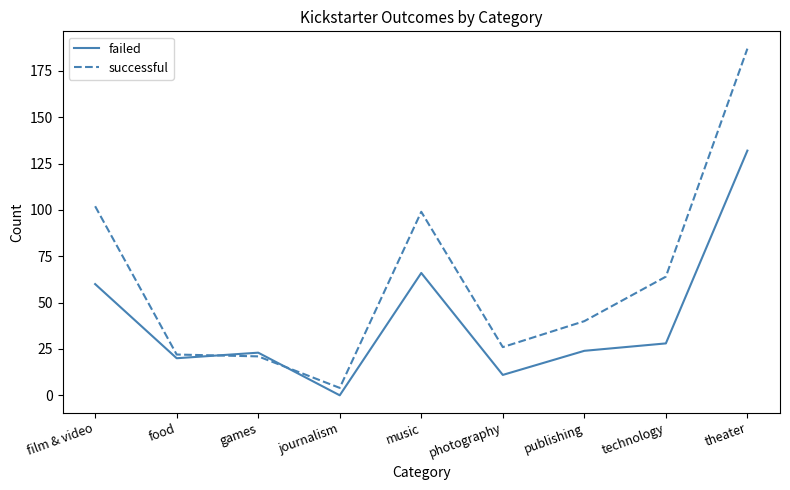

Between which two adjacent categories do failed and successful first intersect?

food and games